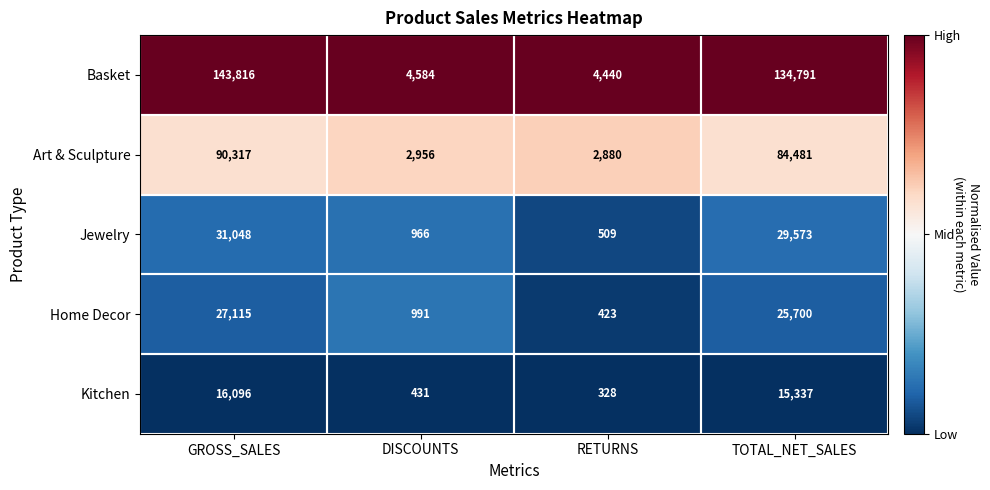

The value of Basket at GROSS_SALES is 201211. True or false?

False